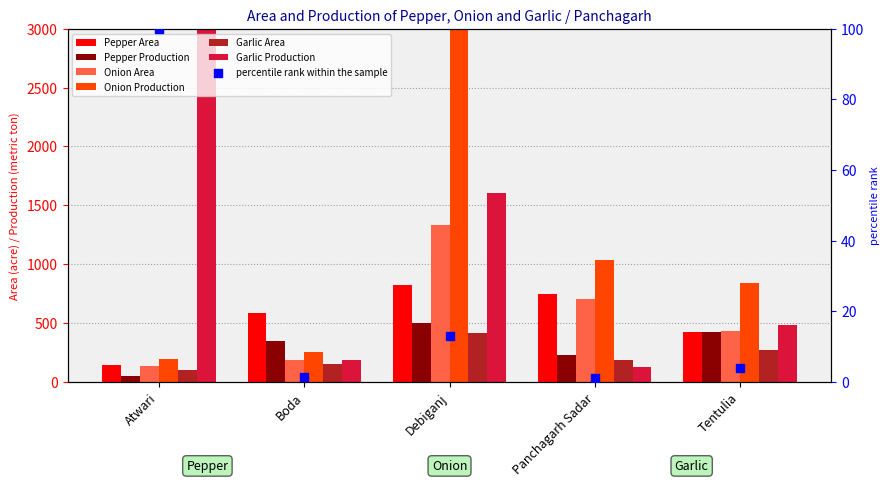

Is the value of Pepper Area at Debiganj greater than the value of Onion Production at Boda?

Yes